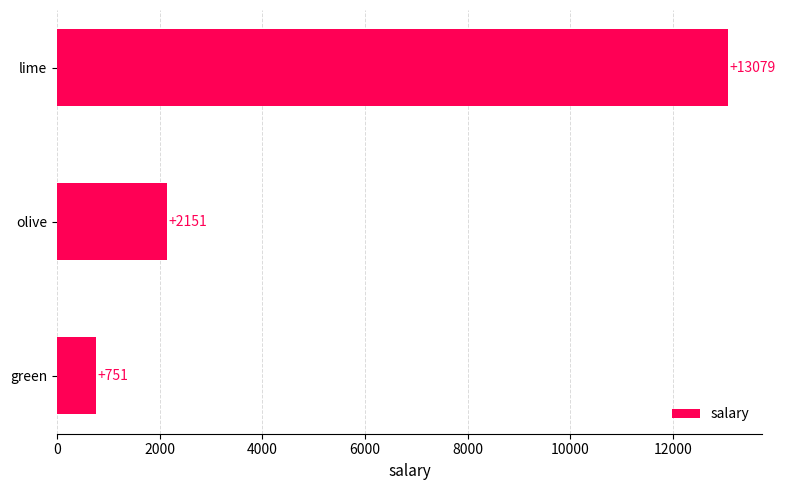

What is the sum of all values?

15981